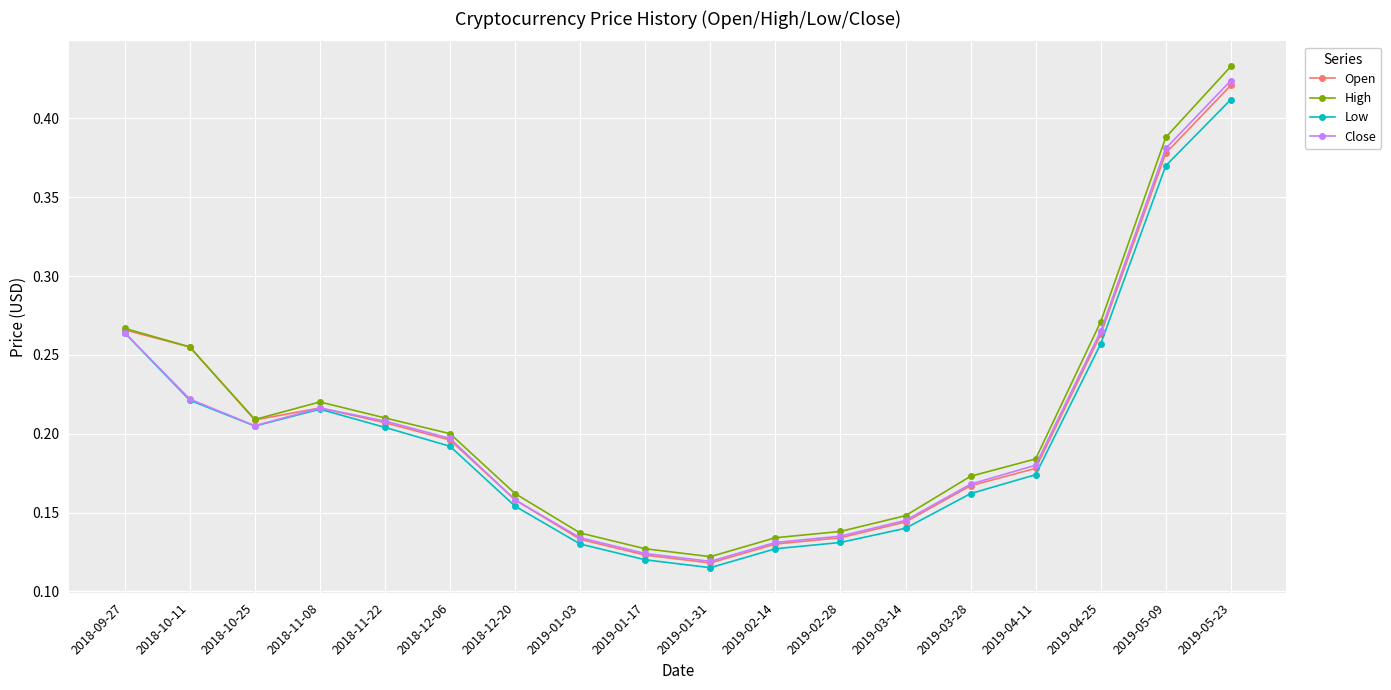

Is it true that Open equals 0.2 at 2019-02-14?

False